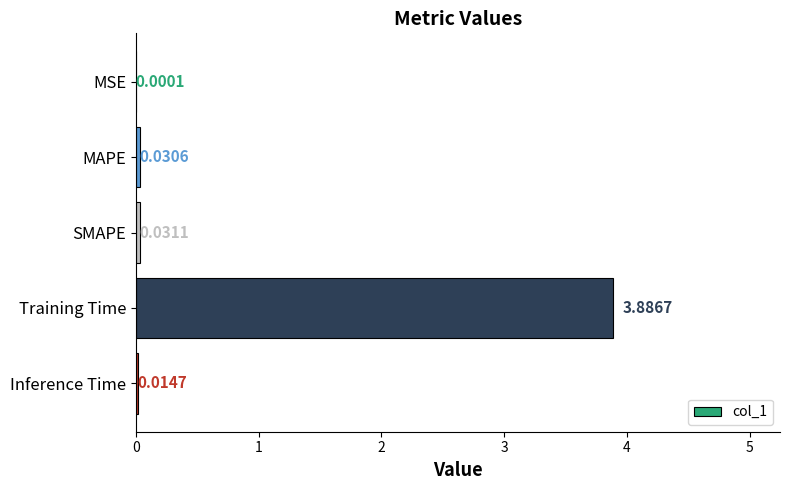

Which category has the highest value across all series?

Training Time